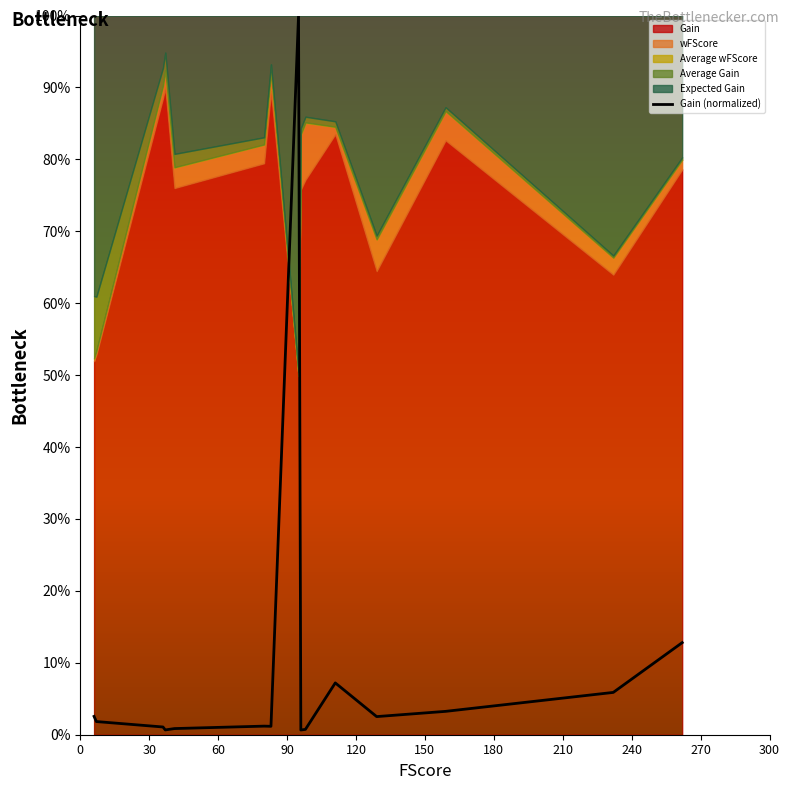

What is the maximum value for Gain (normalized)?

100.0